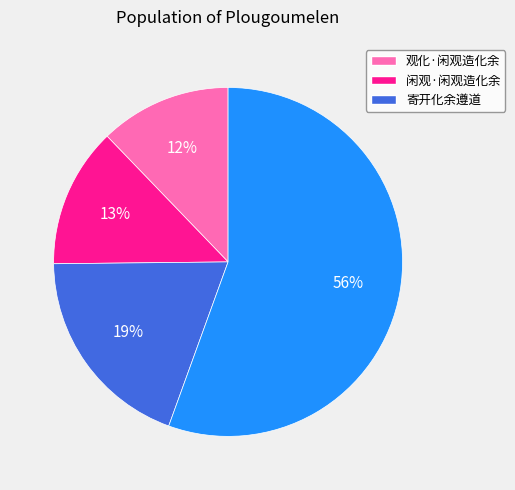

Does any single category account for the majority?

Yes